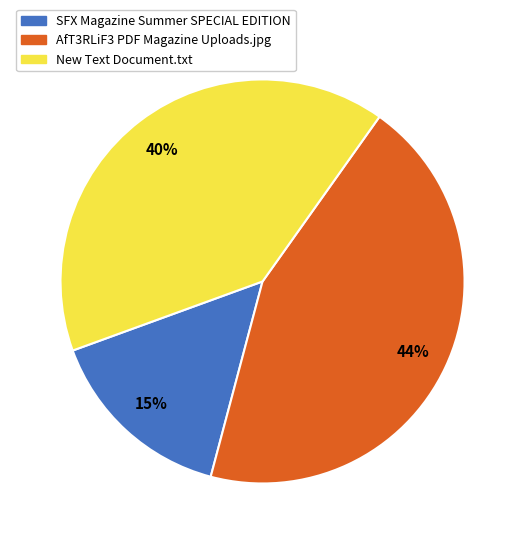

Which category has the smallest portion of the pie?

SFX Magazine Summer SPECIAL EDITION